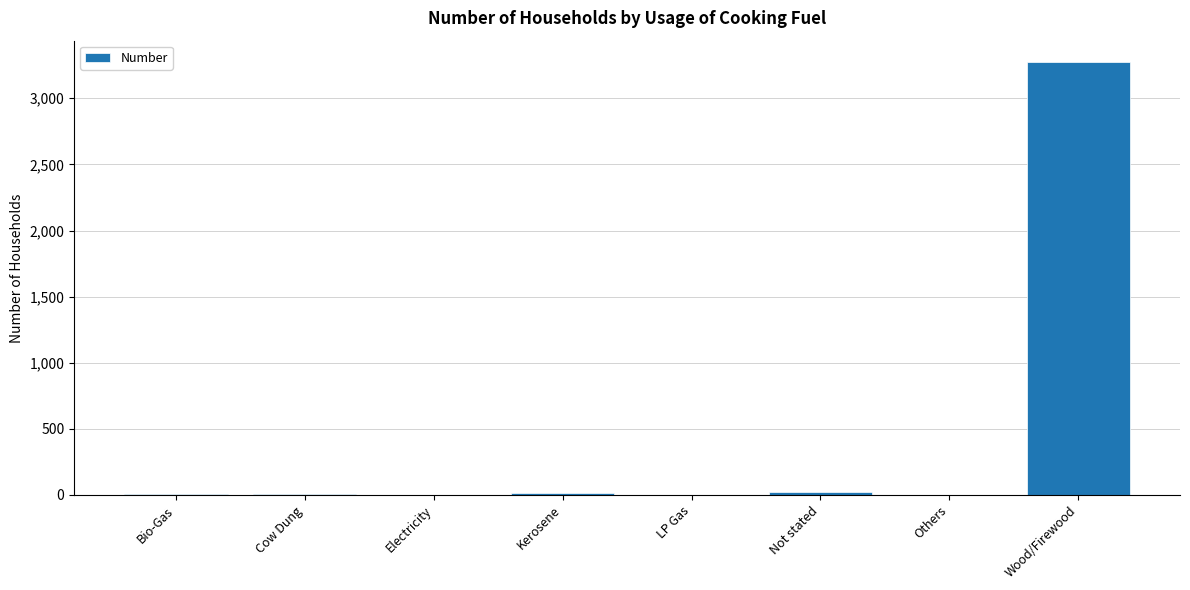

What is the change in value from Others to Wood/Firewood?

+3272